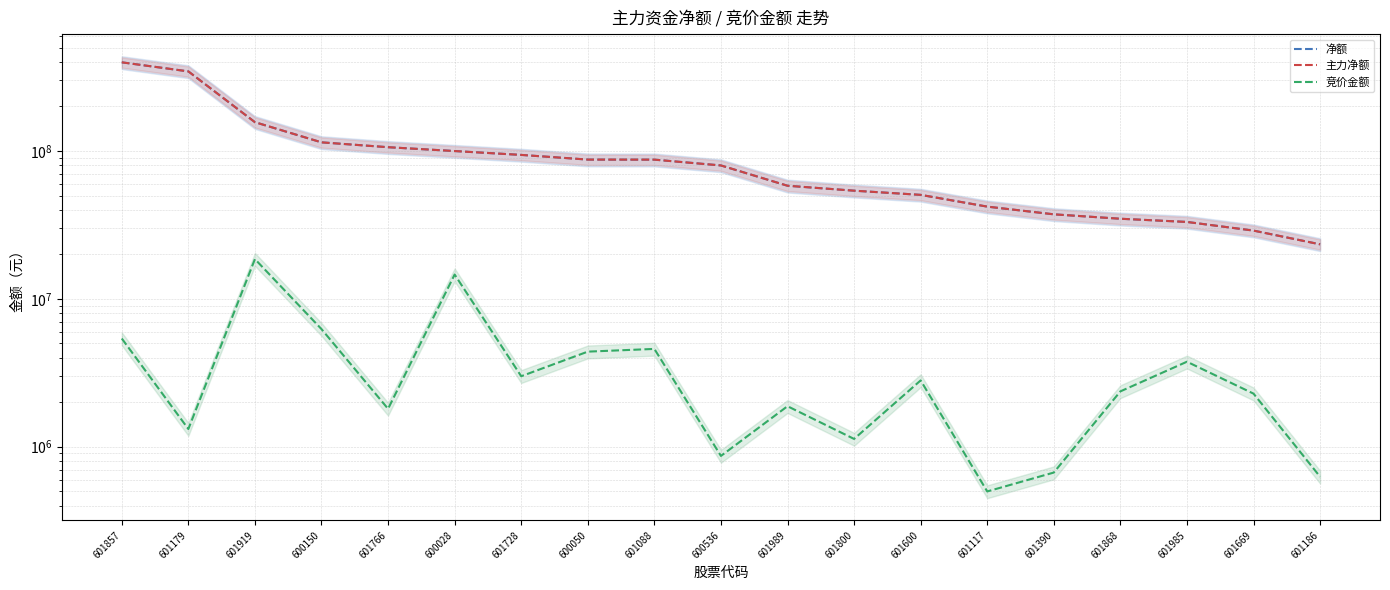

Which series has the largest range (max minus min)?

净额